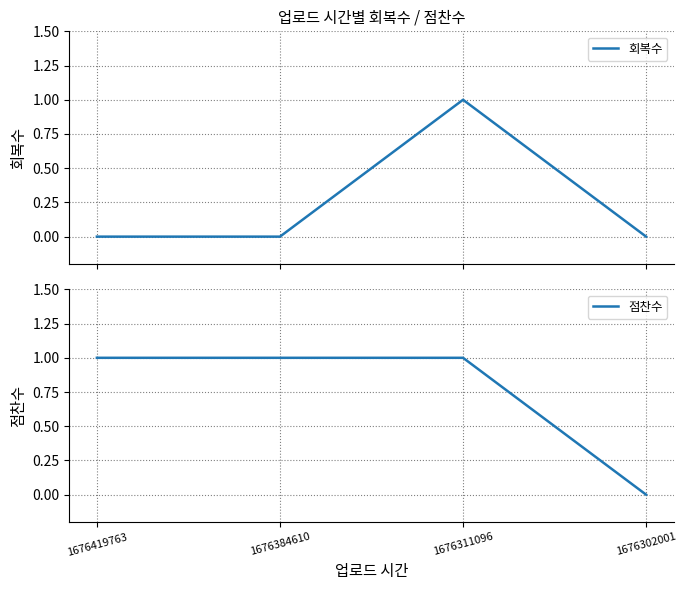

List the series in order of their peak value, lowest first.

회복수, 점찬수